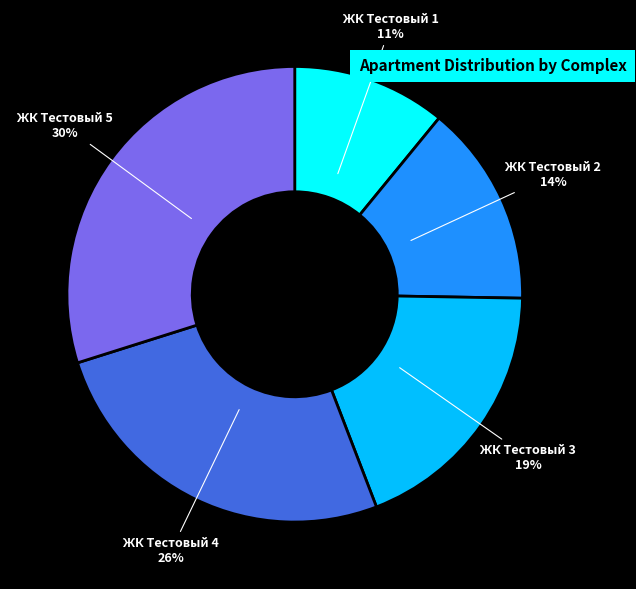

Is there a majority slice in this chart?

No